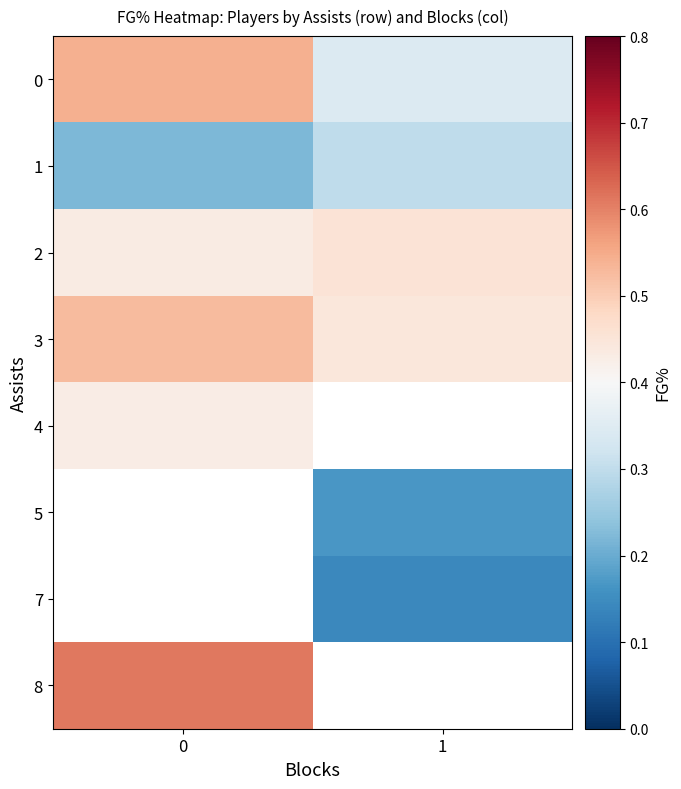

What is the sum of all 3 values?

1.0